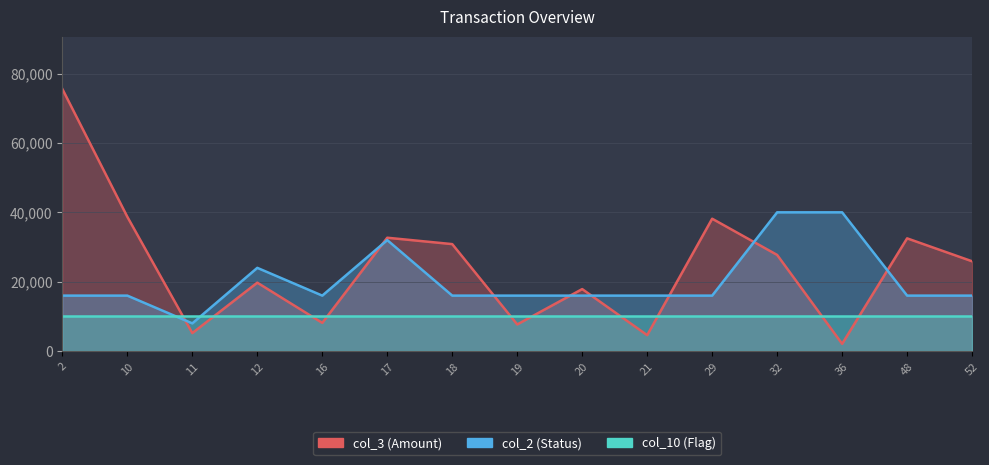

True or false: col_2 and col_3 intersect in this chart.

True